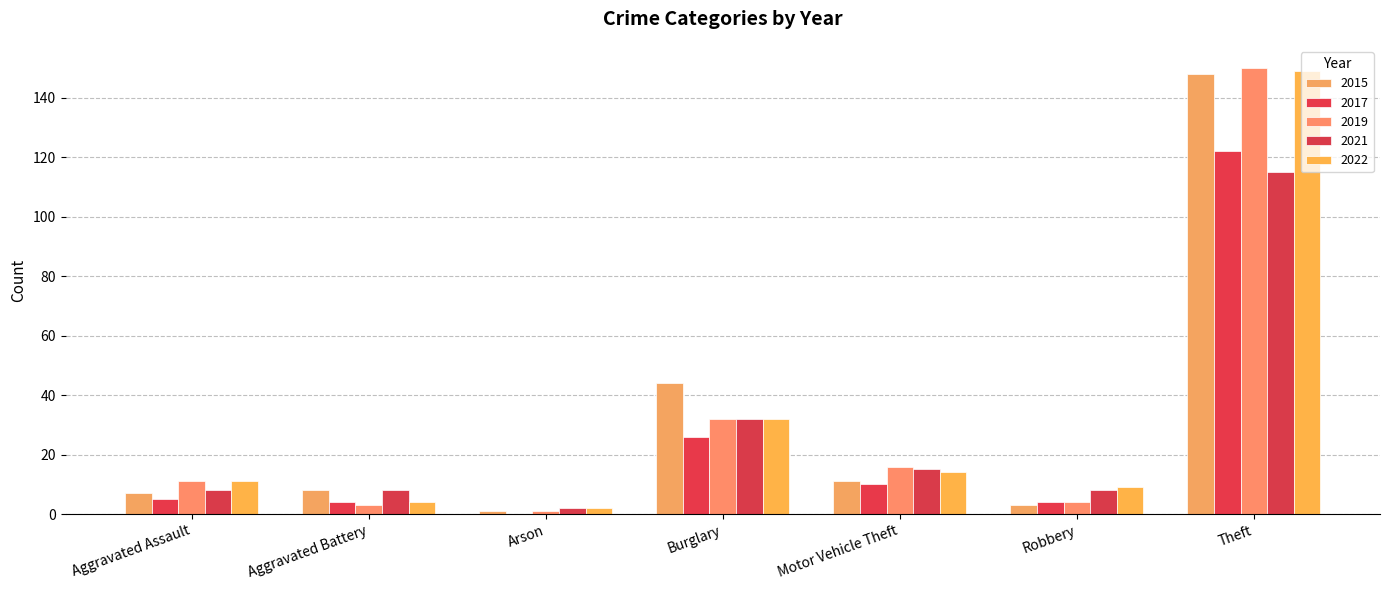

How many distinct data groups are displayed?

5